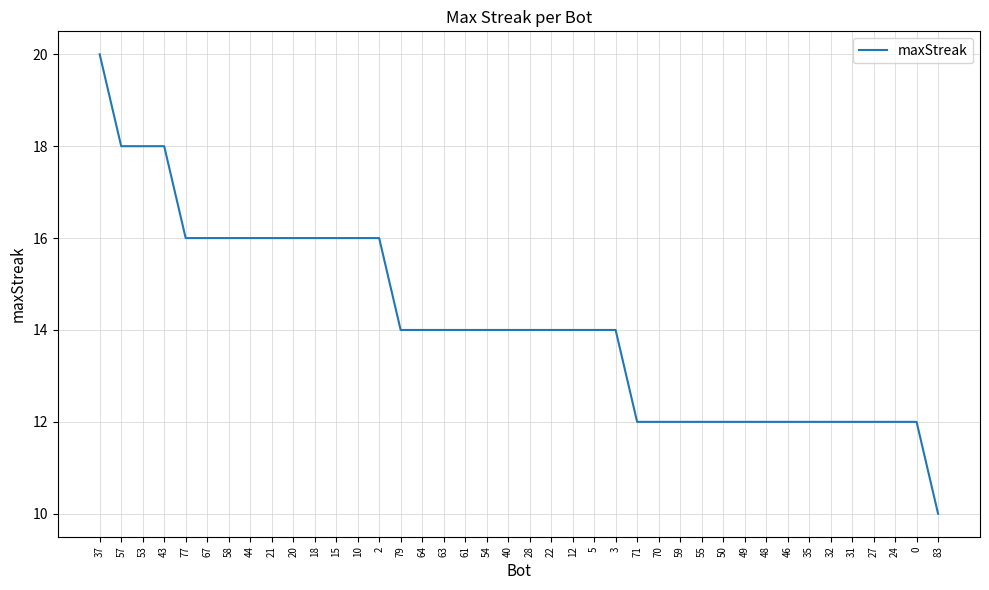

How many lines are shown in the chart?

1